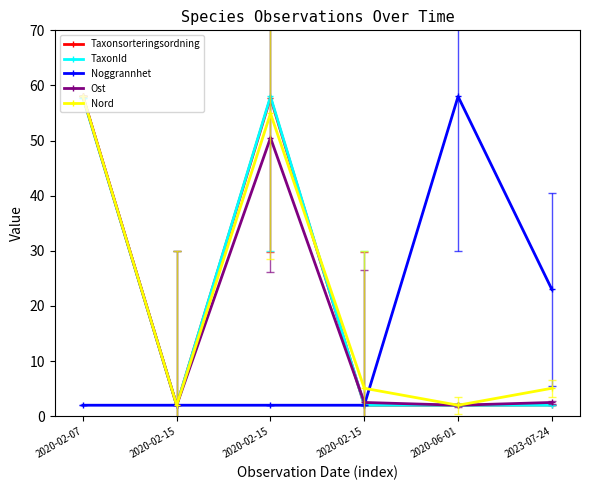

Is the value of Noggrannhet at 2020-02-15 greater than the value of TaxonId at 2020-06-01?

No